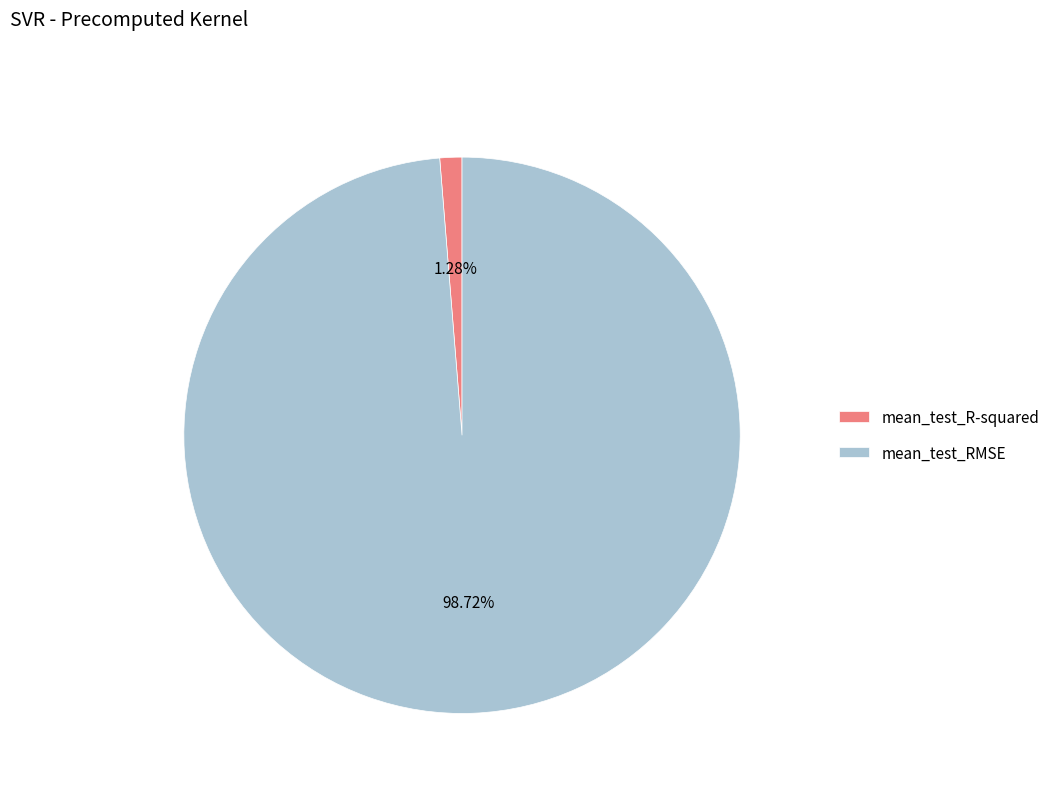

How many segments does this pie chart have?

2